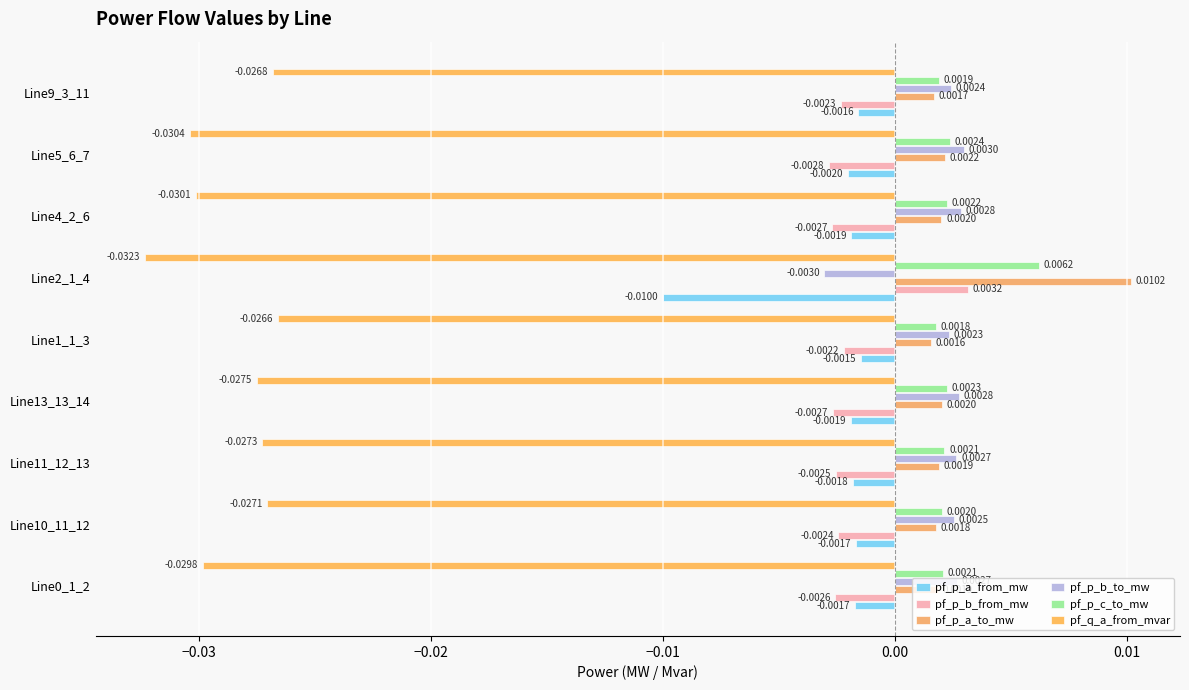

How many data points in pf_p_b_from_mw are above 0?

1